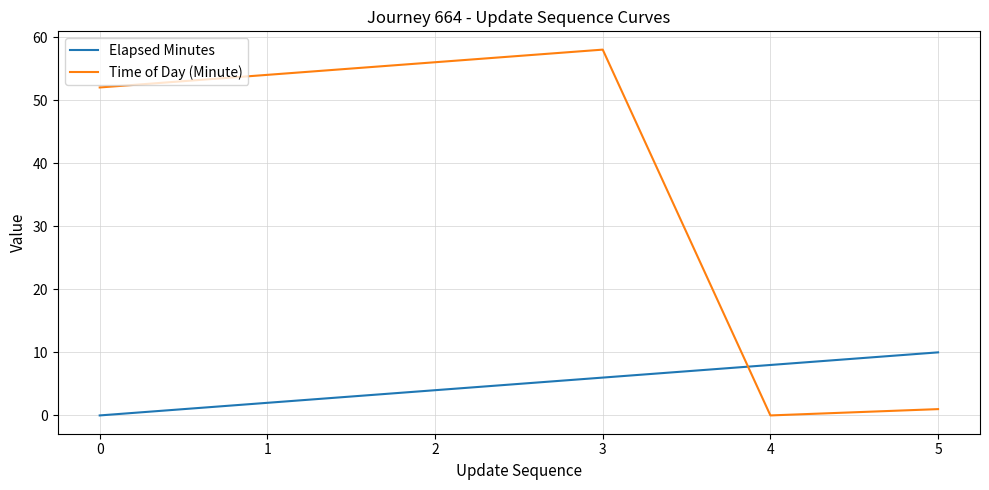

What value does the Time of Day (Minute) series have at 3, to the nearest 10?

60